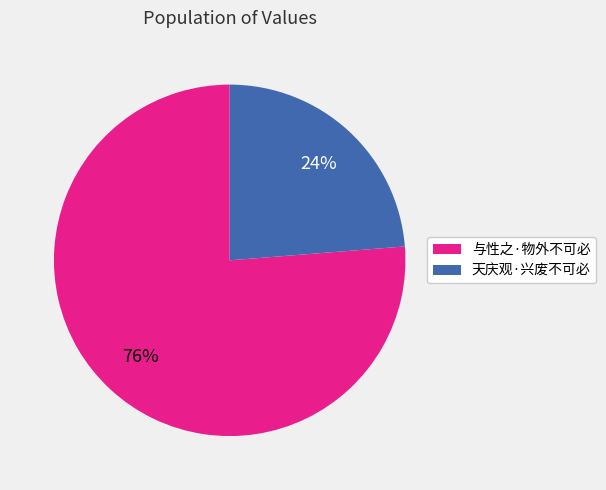

True or false: 天庆观·兴废不可必 accounts for 24% of the total.

True